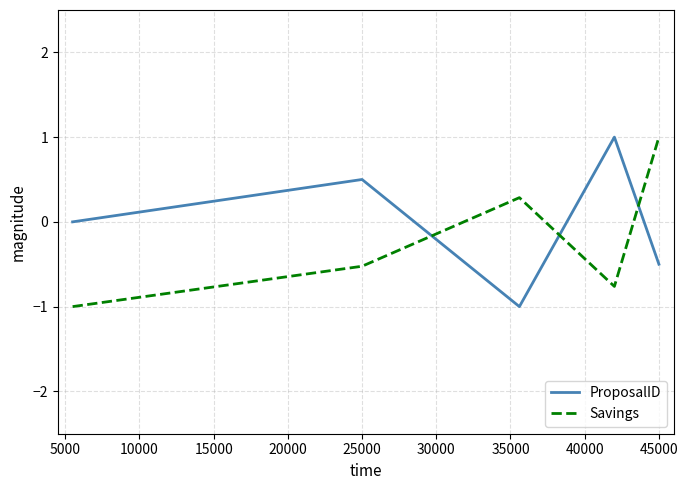

Count the number of data series in this chart.

2